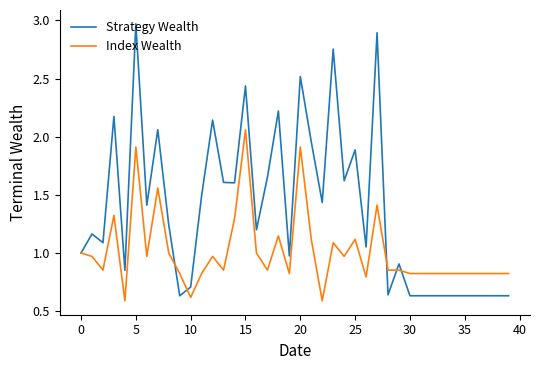

Rank the series by their average value, from highest to lowest.

Strategy Wealth, Index Wealth